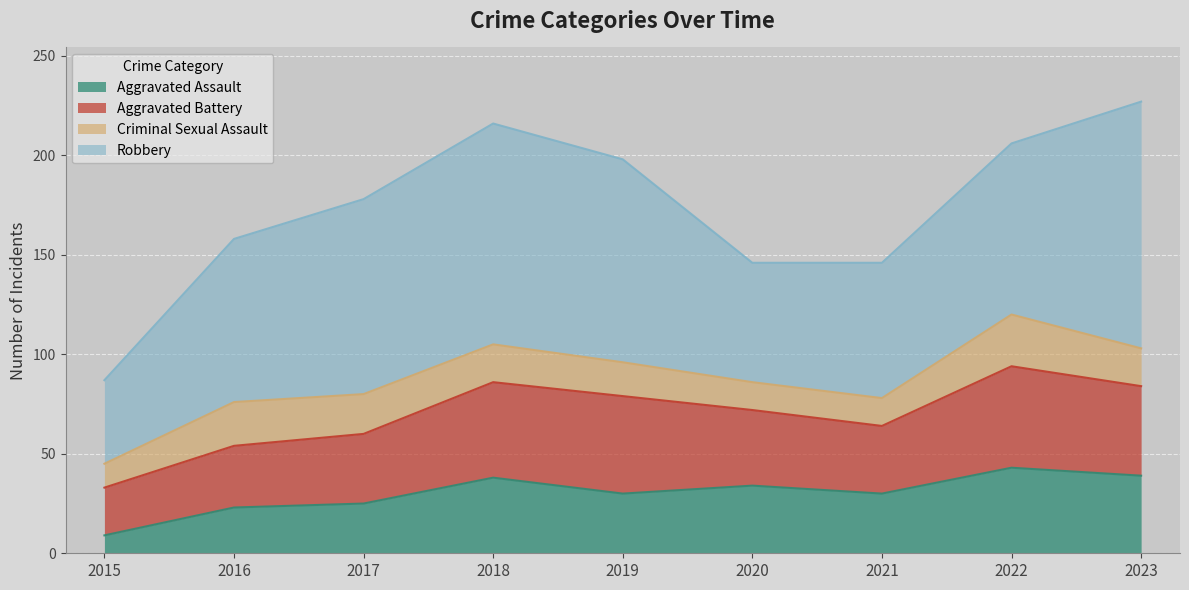

What is the difference between the second highest and second lowest values in the Criminal Sexual Assault series?

8